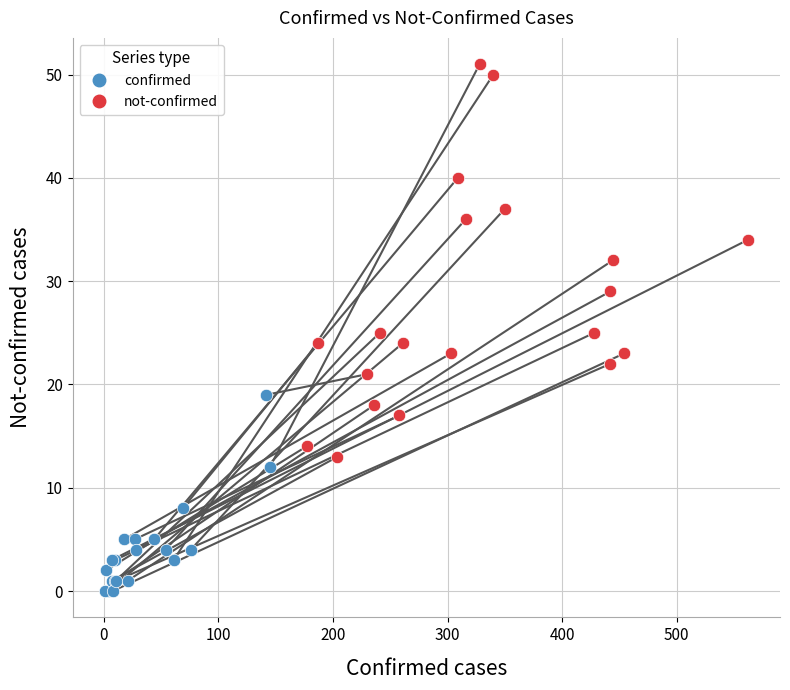

What are all the series names shown in the legend?

confirmed, not-confirmed